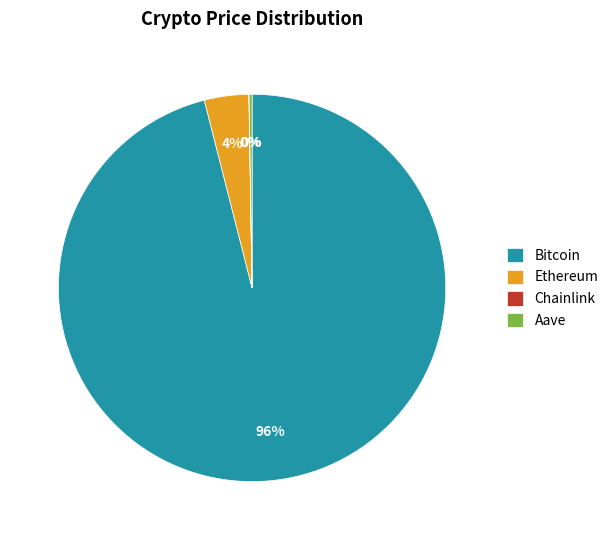

To the nearest percent, what percentage of the pie is Bitcoin?

96%